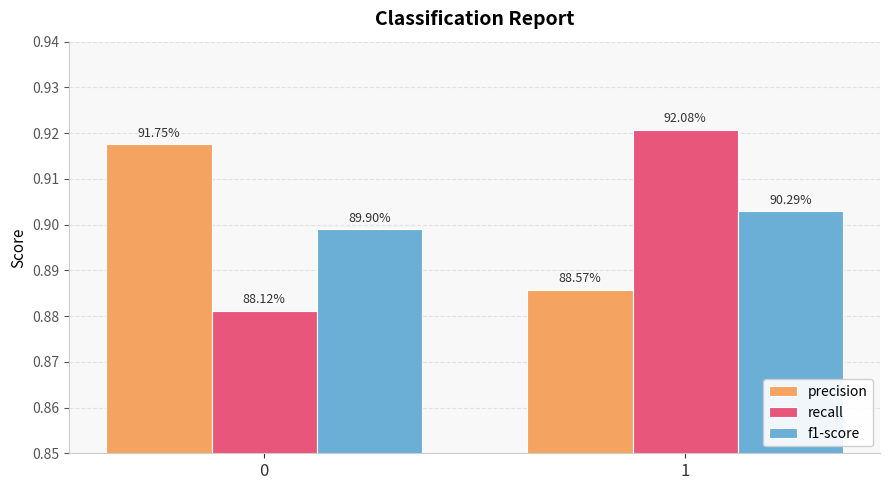

Does the chart contain any negative values?

No